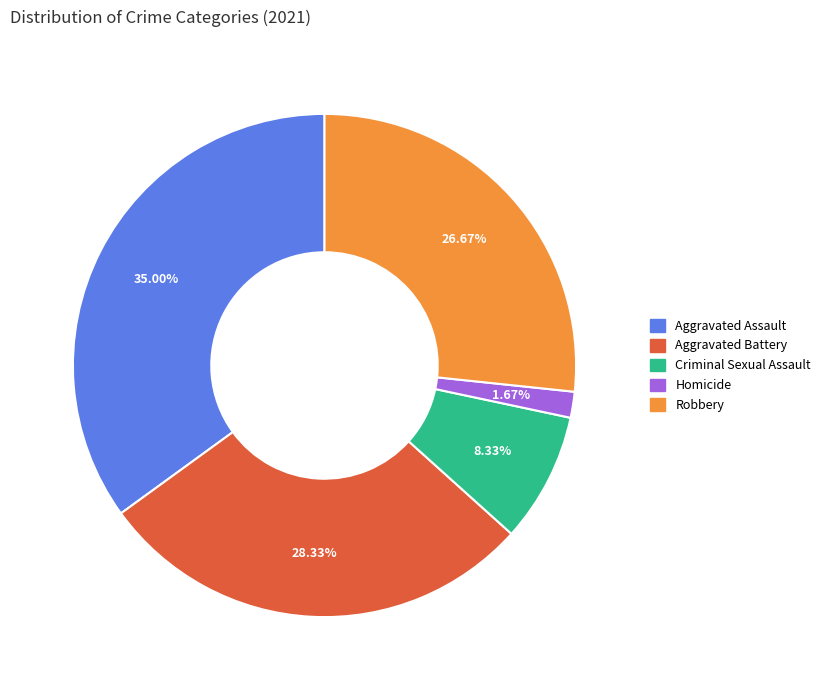

What is the ratio of the value at Aggravated Assault to the value at Aggravated Battery?

1.2